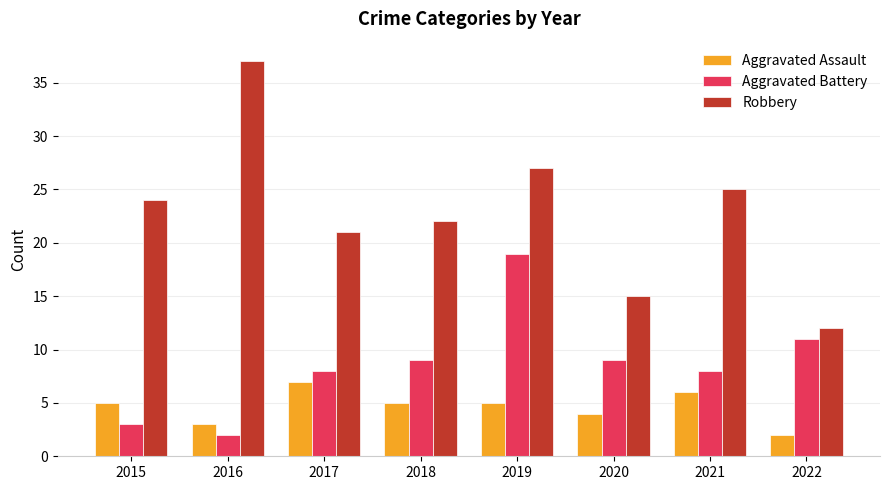

True or false: Aggravated Assault has a value of 2 at 2015.

False